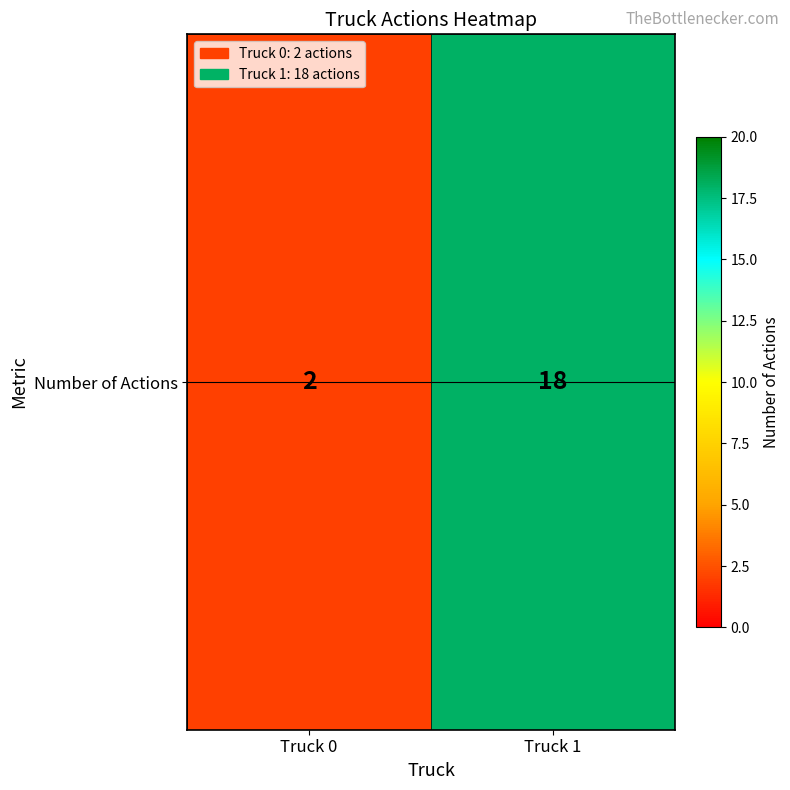

The chart shows a value of 18 at Truck 1. True or false?

True